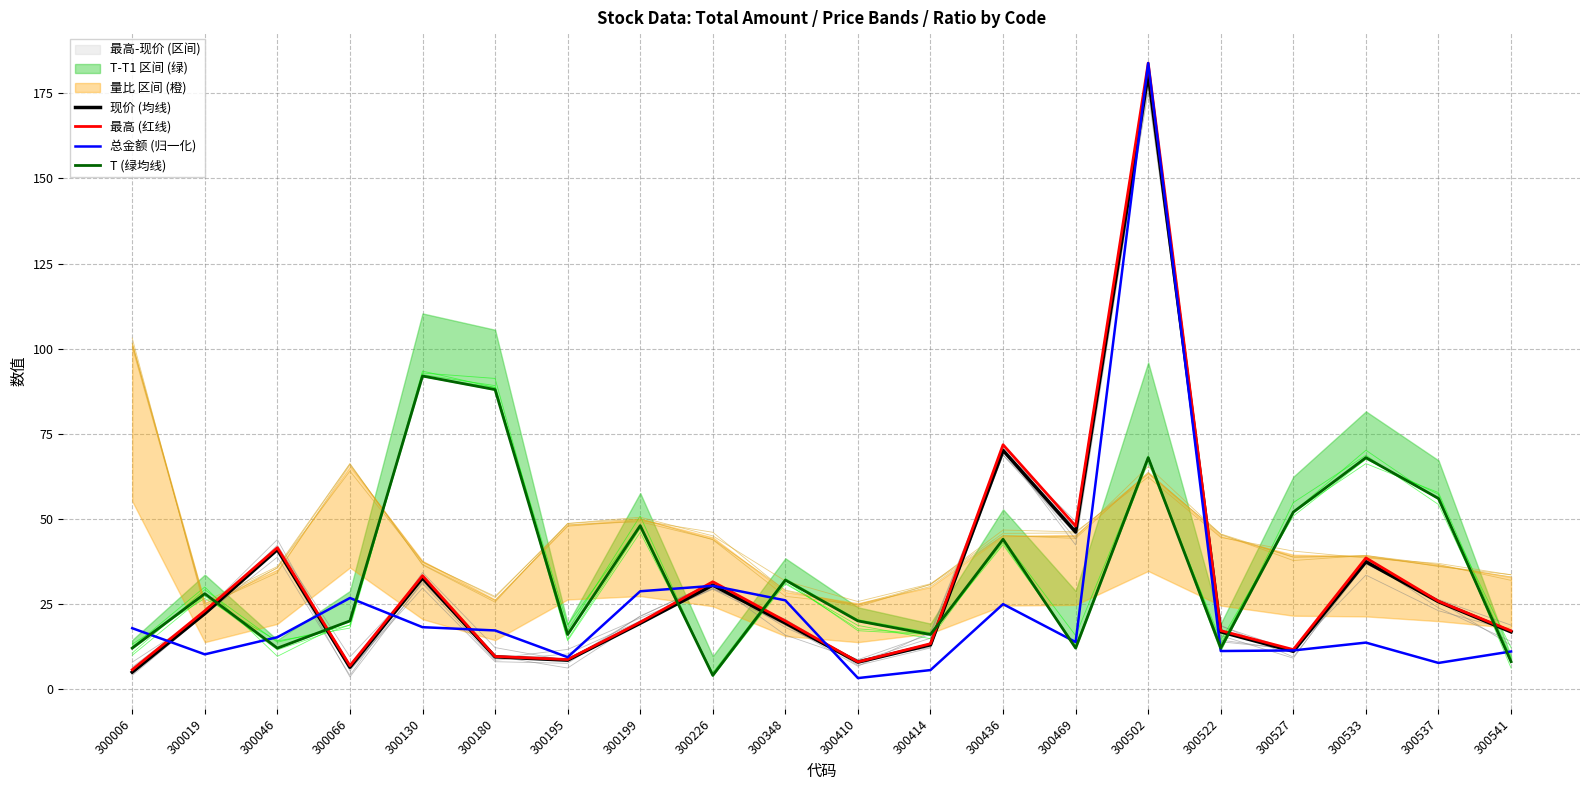

What is the average value of the 现价 (均线) series?

31.0